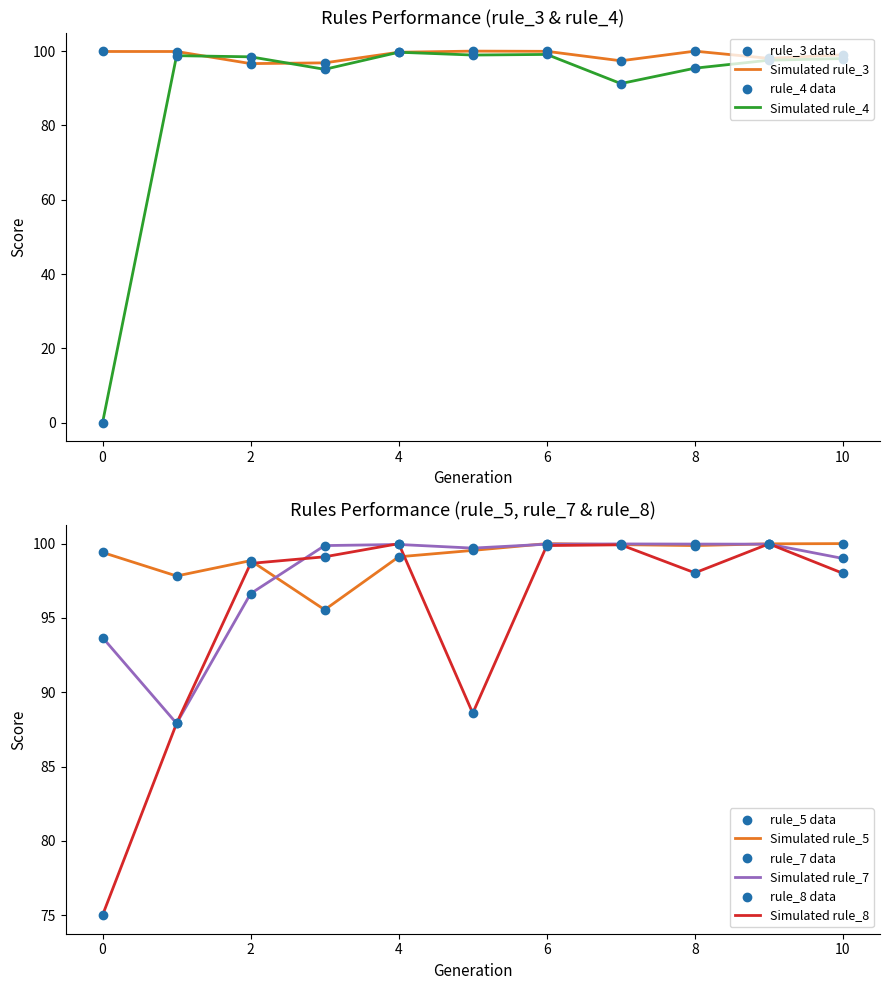

At which category is the sum across all series the highest?

6